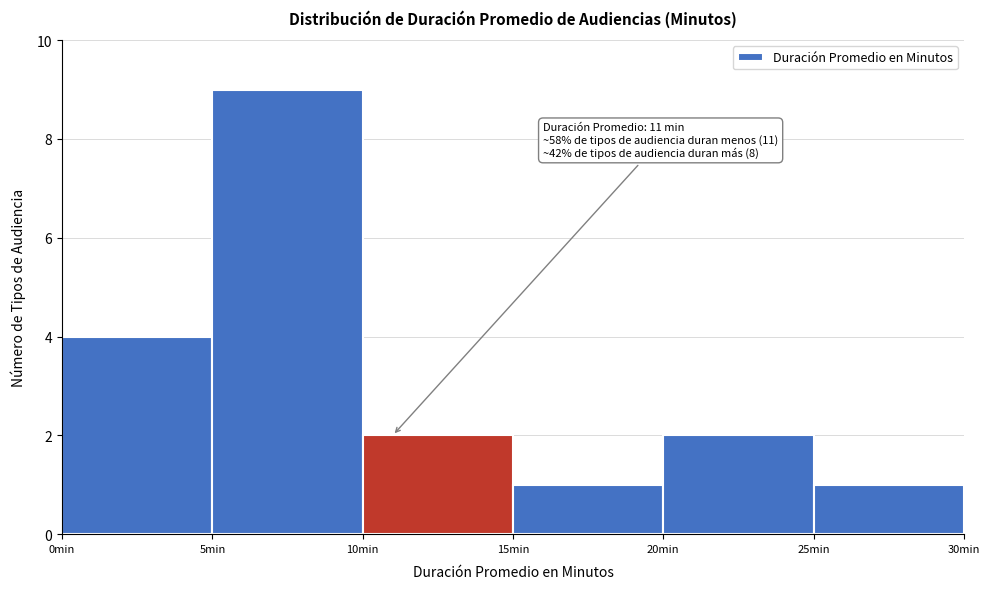

Over which range of the x-axis is the bar tallest?

5 to 10